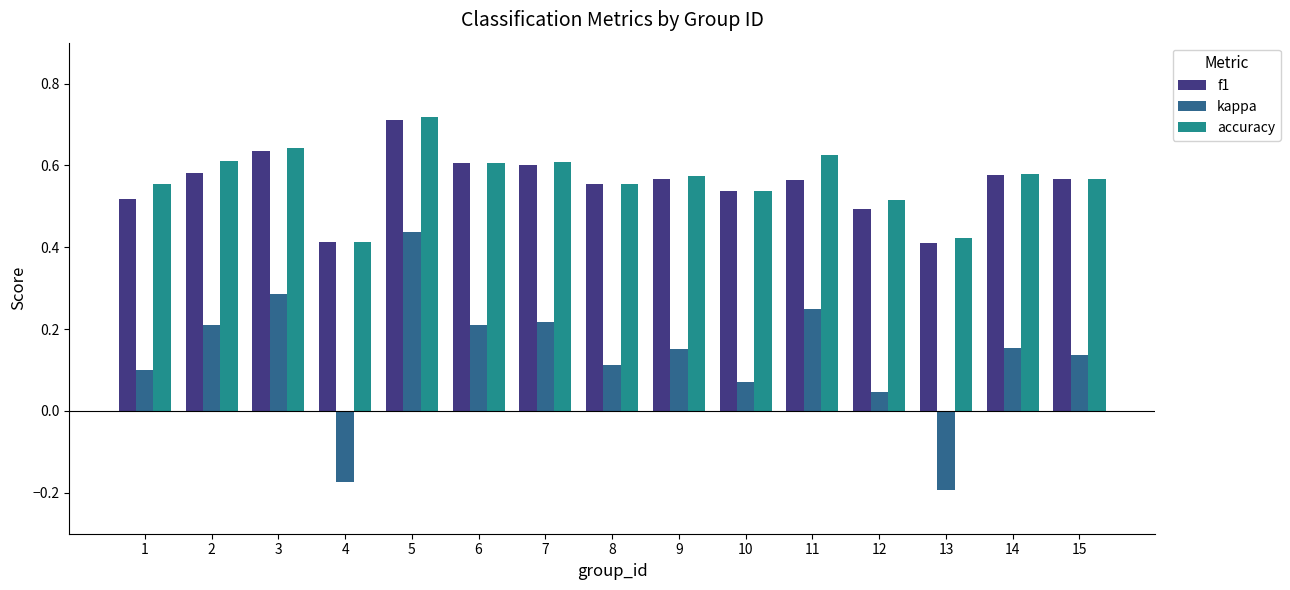

Where does the kappa series first go above 0?

1